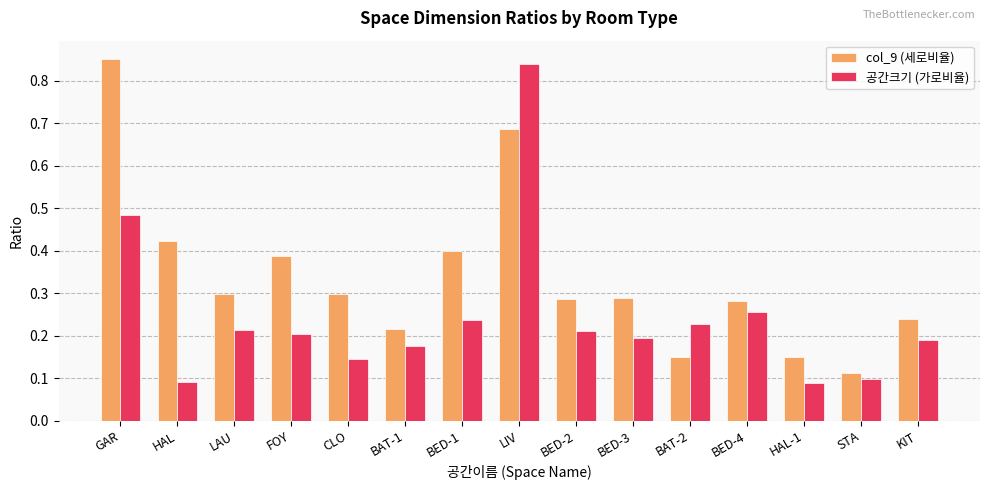

Rank the series by their maximum value, from highest to lowest.

col_9 (세로비율), 공간크기 (가로비율)